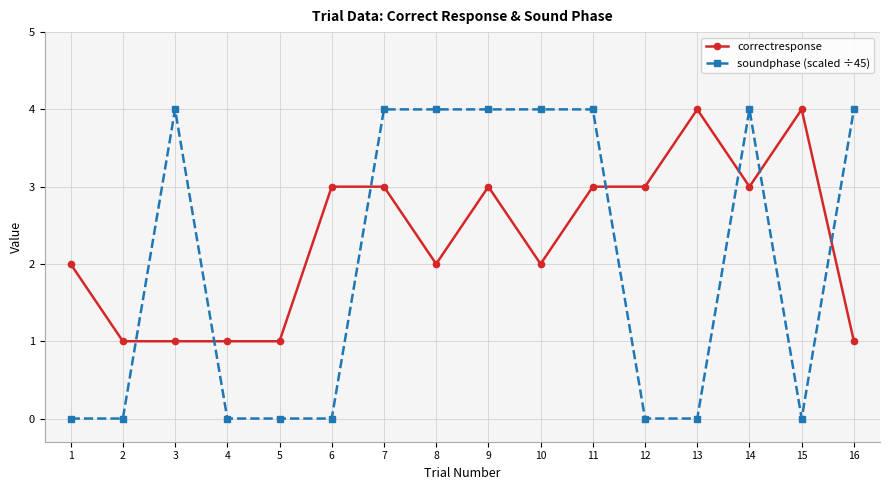

What is the spread (max minus min) of values at 12?

3